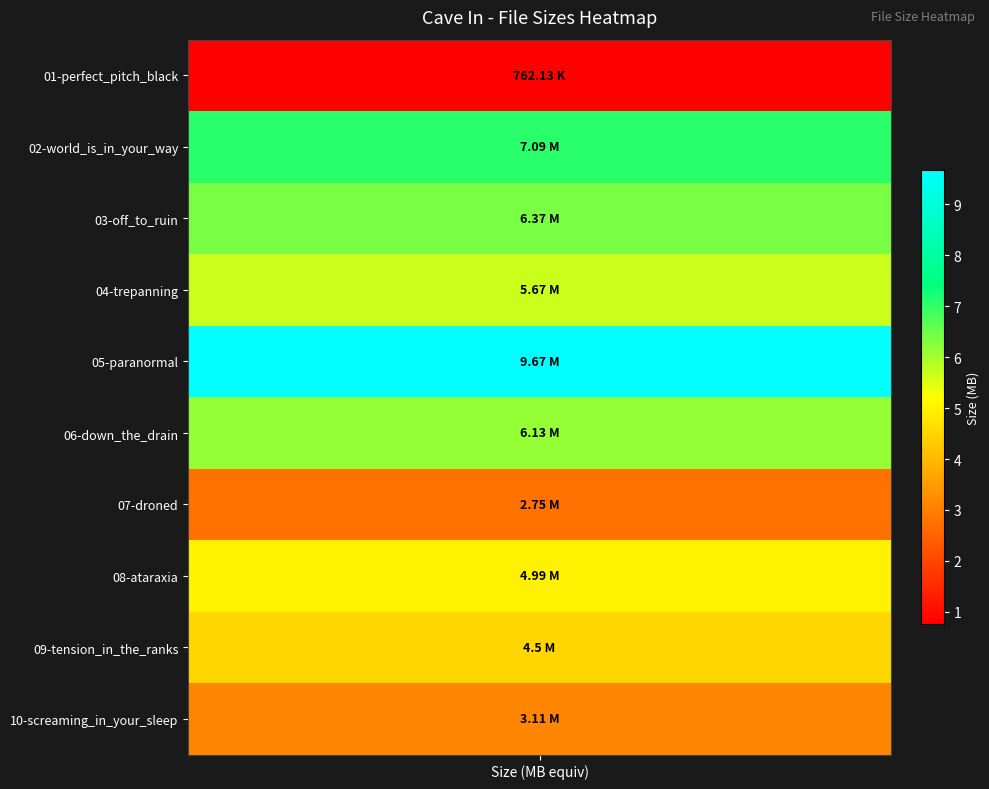

What is the minimum value shown in the chart?

0.8